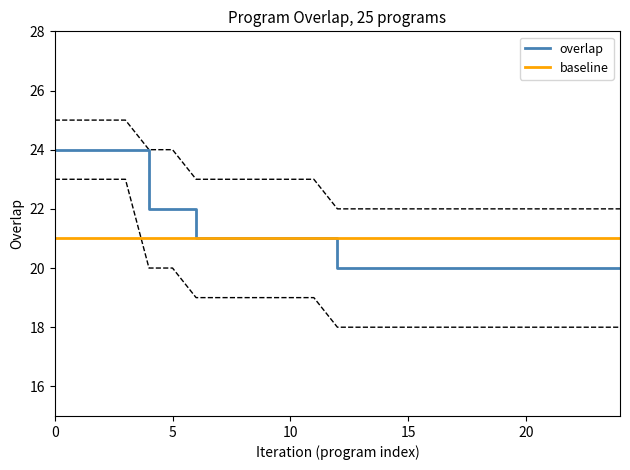

Between 15 and 6, which is larger?

6